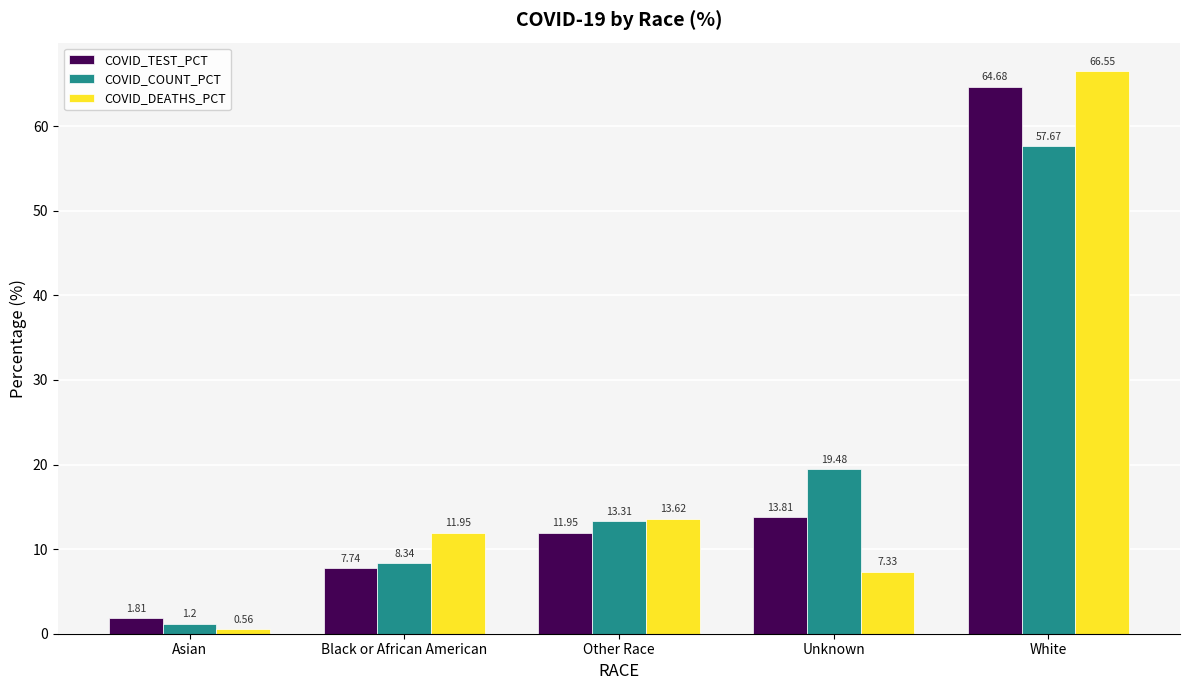

Where does the COVID_TEST_PCT series first go above 11?

Other Race